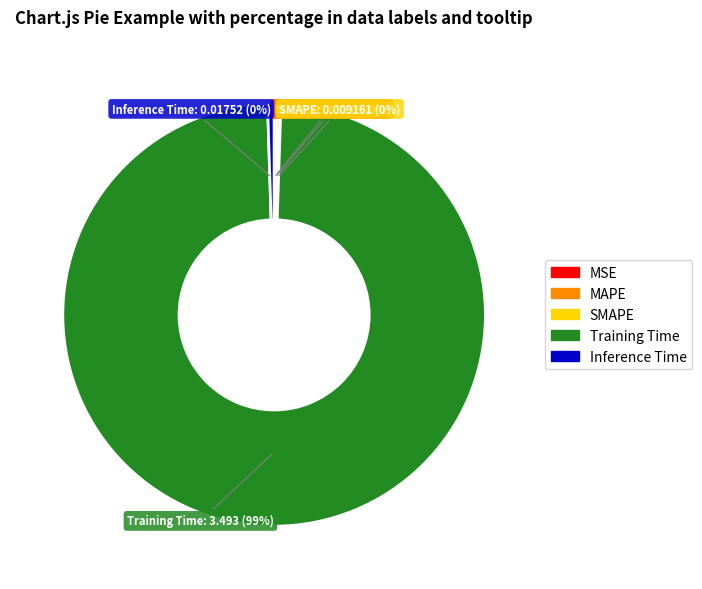

The Training Time slice represents 85% of the pie. True or false?

False